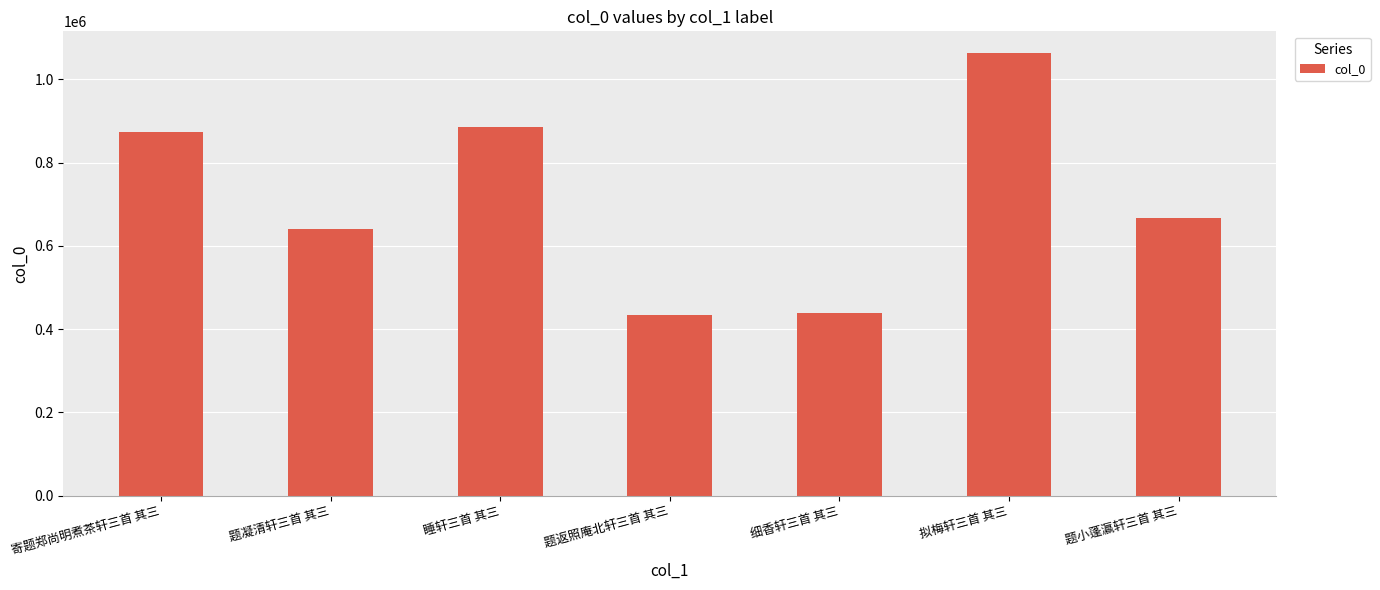

The value at 题小蓬瀛轩三首 其三 is 666830. True or false?

True